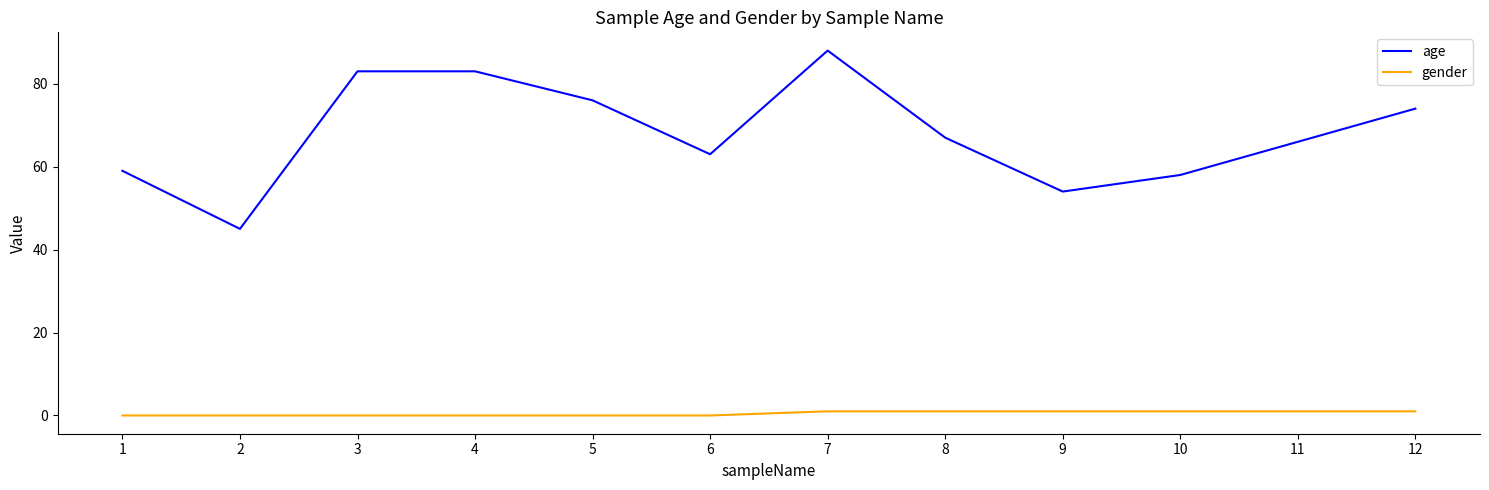

What is the total value across all series at 3?

83